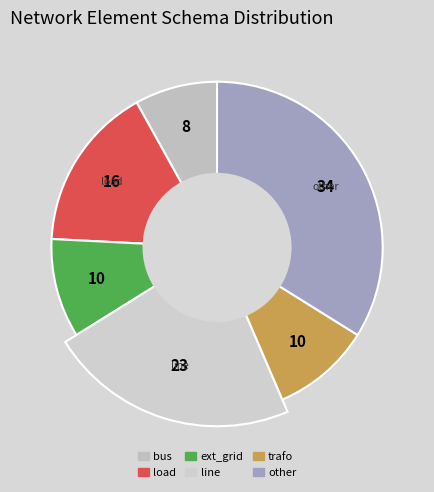

True or false: line accounts for 23% of the total.

True